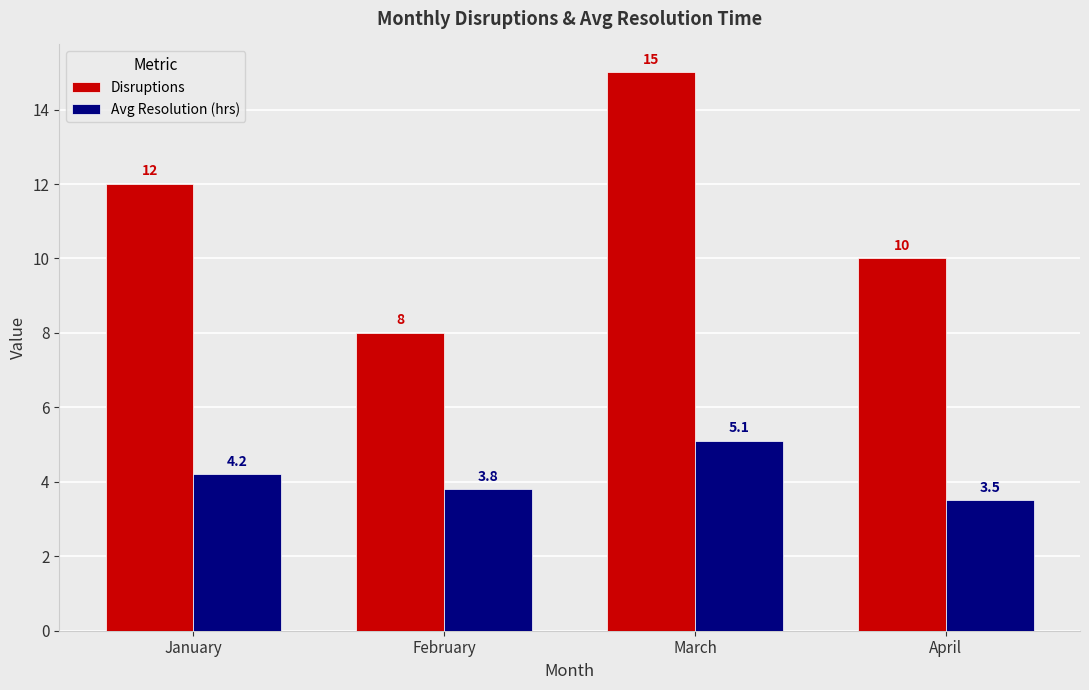

Reading right to left, what are all the values shown in this chart?

Disruptions: 10.0	15.0	8.0	12.0
Avg Resolution (hrs): 3.5	5.1	3.8	4.2